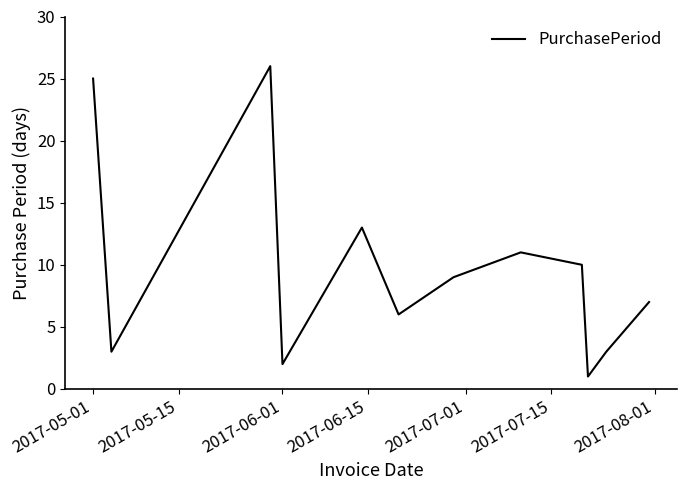

What is the minimum value shown in the chart?

1